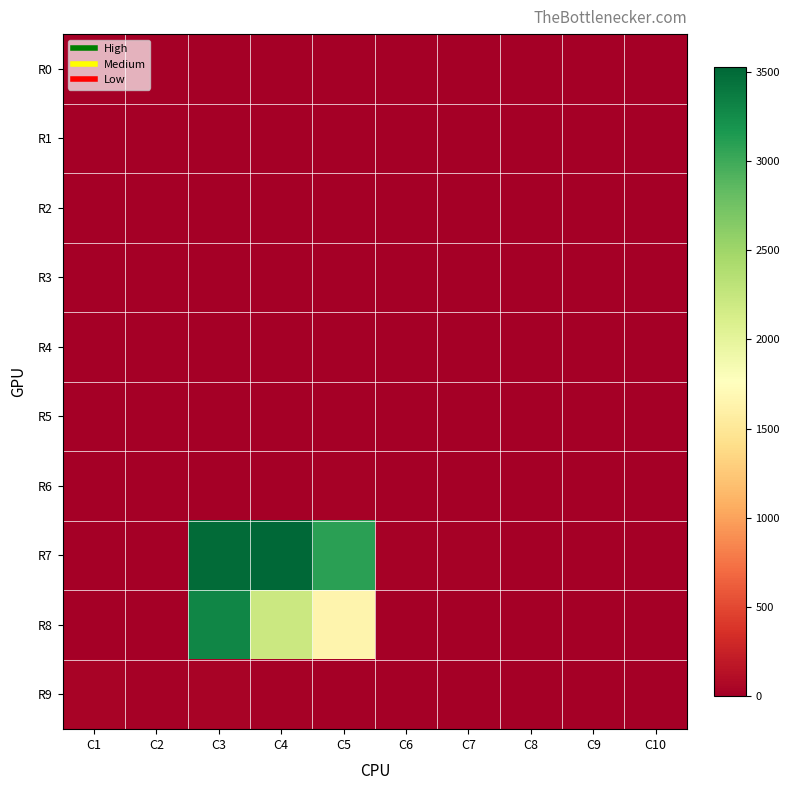

Which series has the largest range (max minus min)?

R7